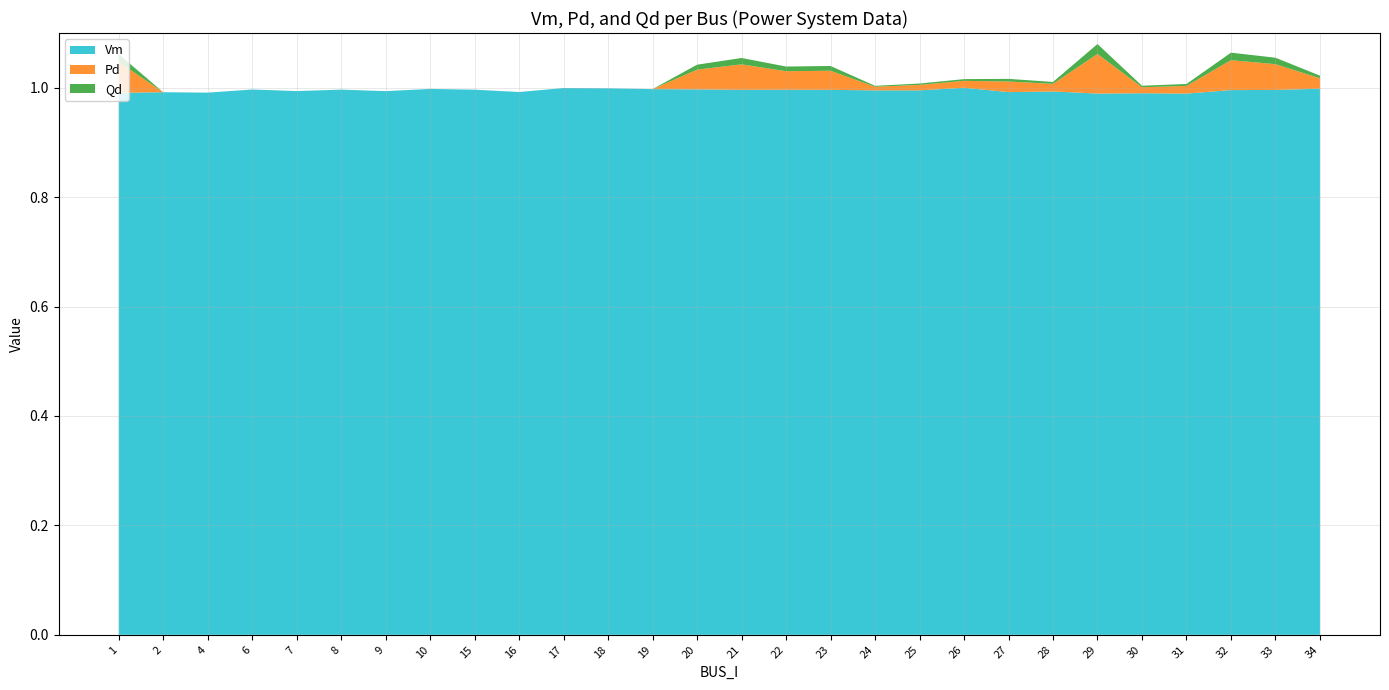

Reading right to left, what are all the values shown in this chart?

Vm: 34=1.0	33=1.0	32=1.0	31=1.0	30=1.0	29=1.0	28=1.0	27=1.0	26=1.0	25=1.0	24=1.0	23=1.0	22=1.0	21=1.0	20=1.0	19=1.0	18=1.0	17=1.0	16=1.0	15=1.0	10=1.0	9=1.0	8=1.0	7=1.0	6=1.0	4=1.0	2=1.0	1=1.0
Pd: 34=0.0	33=0.0	32=0.1	31=0.0	30=0.0	29=0.1	28=0.0	27=0.0	26=0.0	25=0.0	24=0.0	23=0.0	22=0.0	21=0.0	20=0.0	19=0.0	18=0.0	17=0.0	16=0.0	15=0.0	10=0.0	9=0.0	8=0.0	7=0.0	6=0.0	4=0.0	2=0.0	1=0.1
Qd: 34=0.0	33=0.0	32=0.0	31=0.0	30=0.0	29=0.0	28=0.0	27=0.0	26=0.0	25=0.0	24=0.0	23=0.0	22=0.0	21=0.0	20=0.0	19=0.0	18=0.0	17=0.0	16=0.0	15=0.0	10=0.0	9=0.0	8=0.0	7=0.0	6=0.0	4=0.0	2=0.0	1=0.0